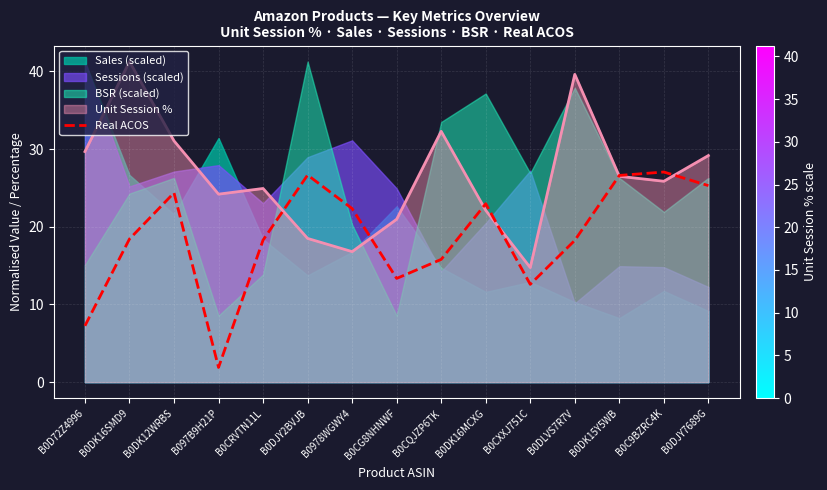

List the labels in order of value, smallest first.

B097B9H21P, B0D72Z4996, B0CXXJ751C, B0CG8NHNWF, B0CQJZP6TK, B0DLVS7R7V, B0CRVTN11L, B0DK16SMD9, B0978WGWY4, B0DK16MCXG, B0DK12WRBS, B0DJY7689G, B0DK15Y5WB, B0DJY2BVJB, B0C9BZRC4K